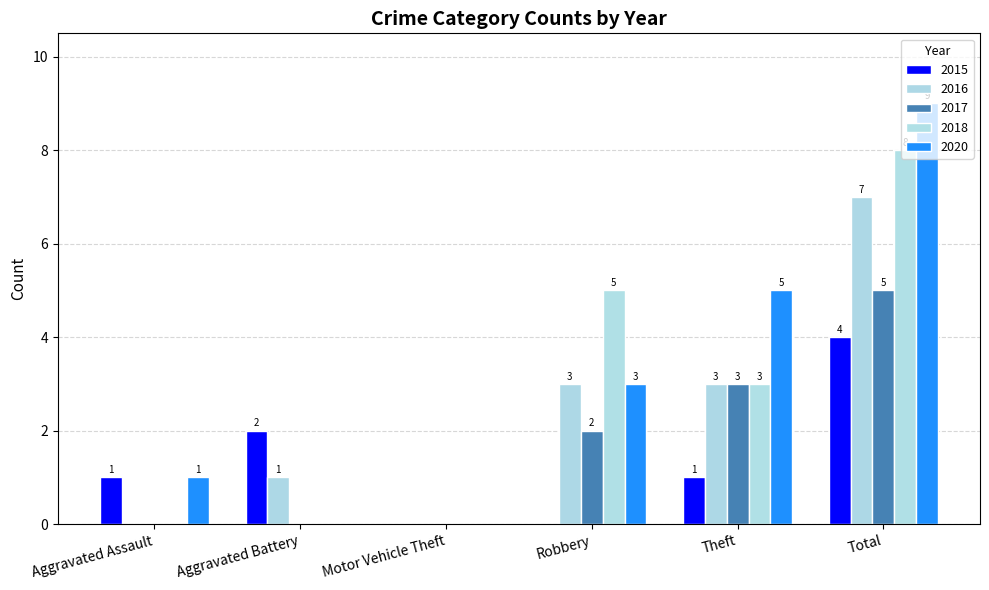

How many values in 2015 are above zero?

4